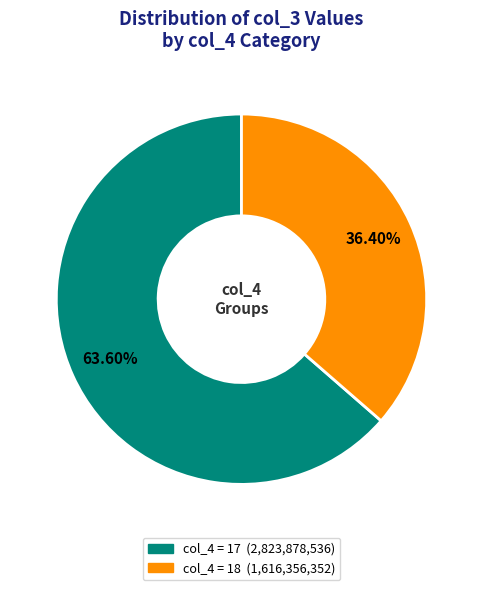

Is there any slice that represents more than half of the pie?

Yes